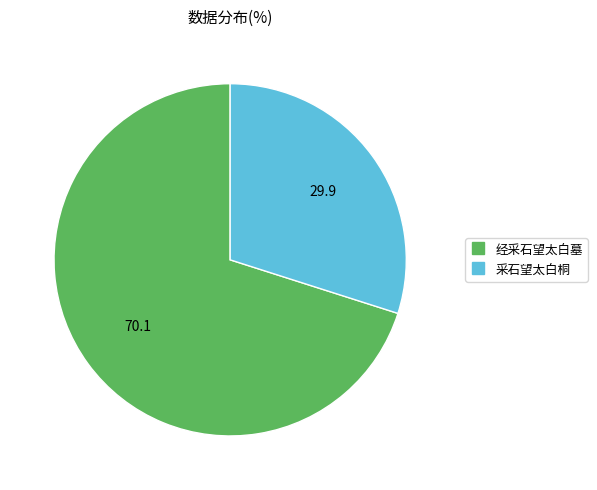

How many slices are in this pie chart?

2